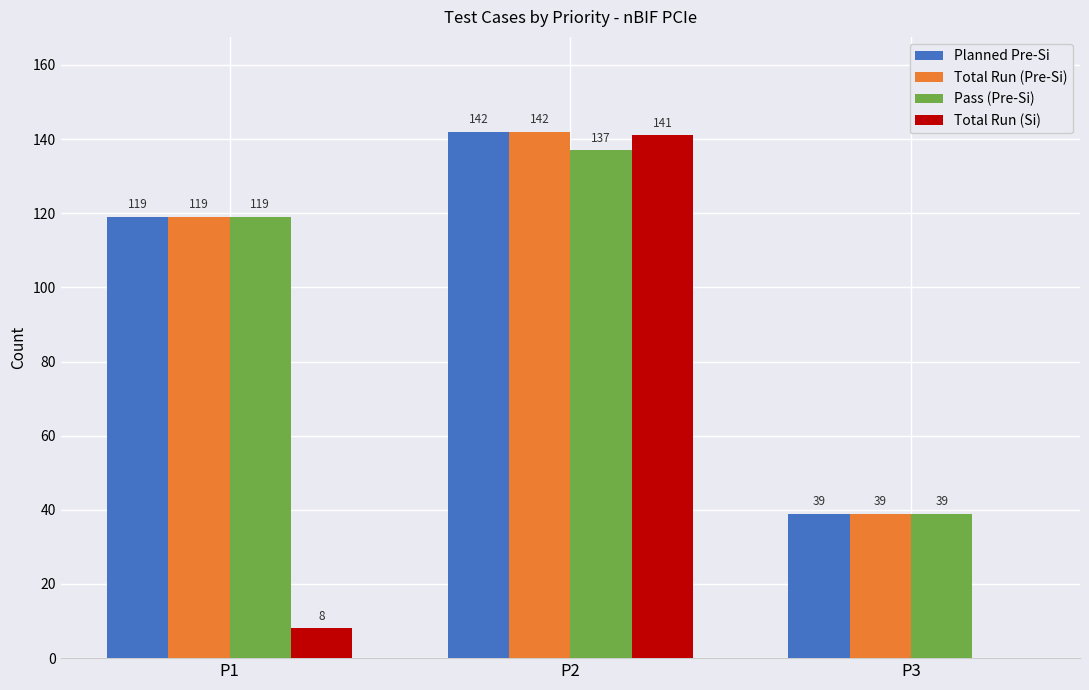

Where is Total Run (Si) nearest to the value 70?

P1